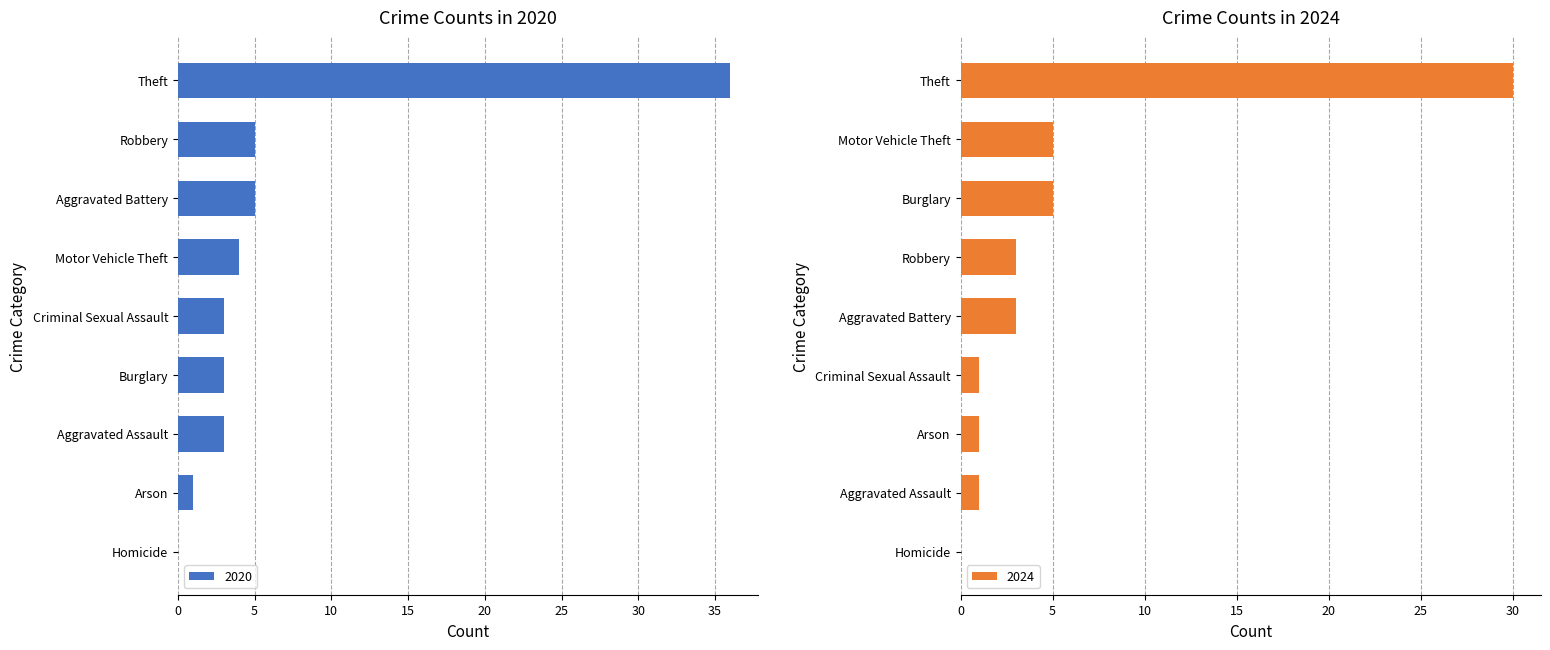

What is the sum of all 2020 values?

60